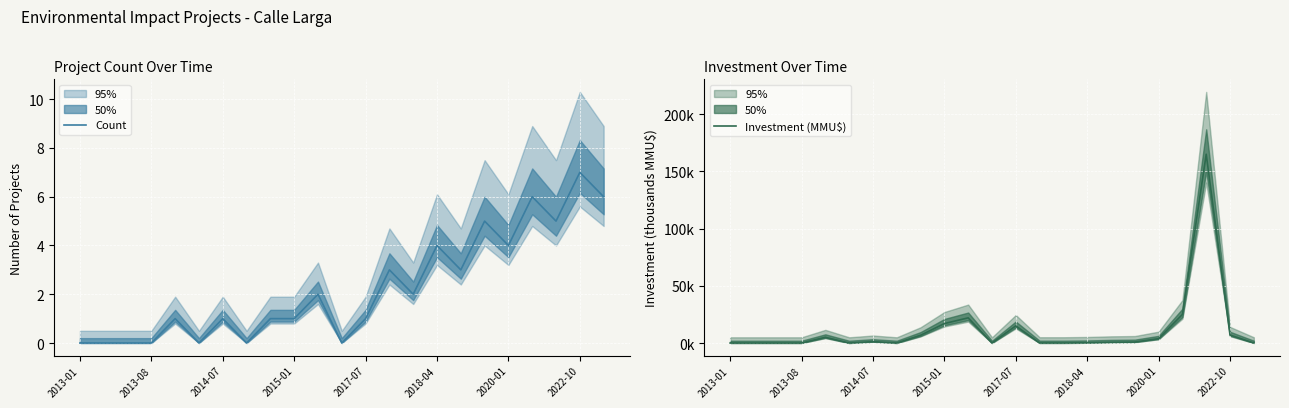

Which category has the highest value in the Count series?

2022-10